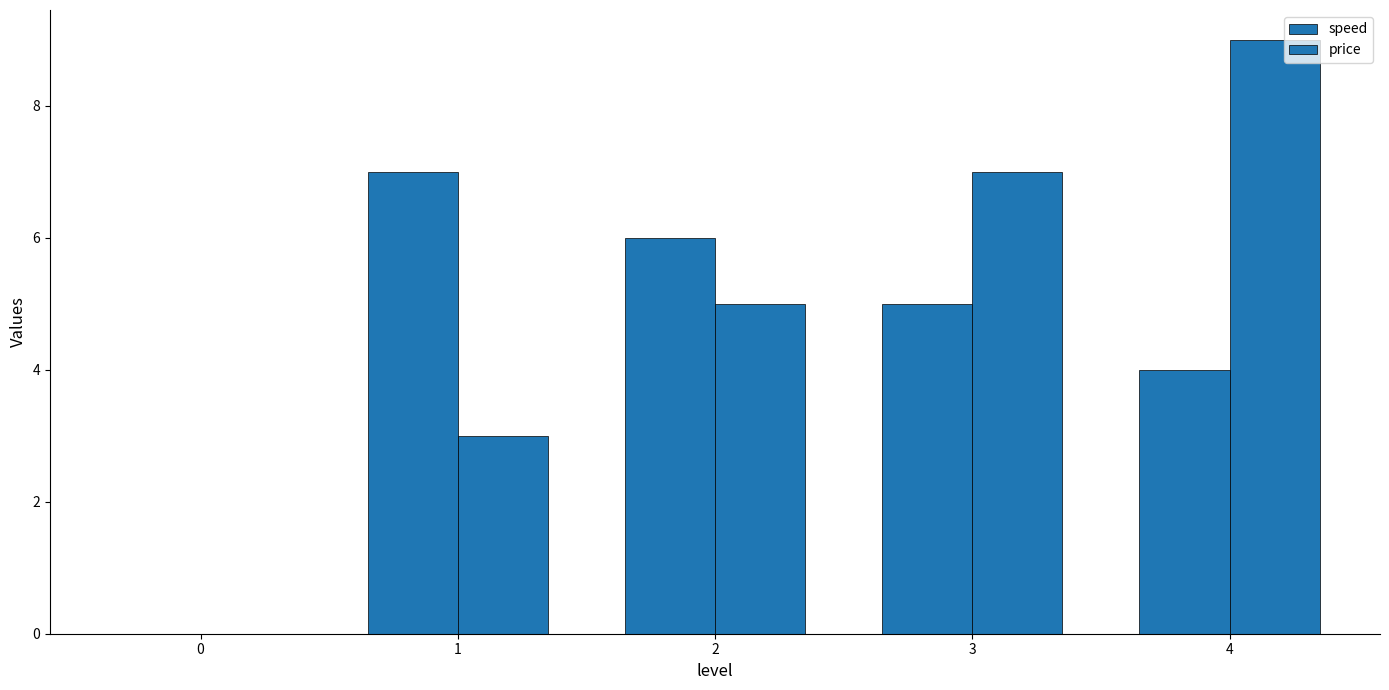

At which label is speed closest to 3?

4